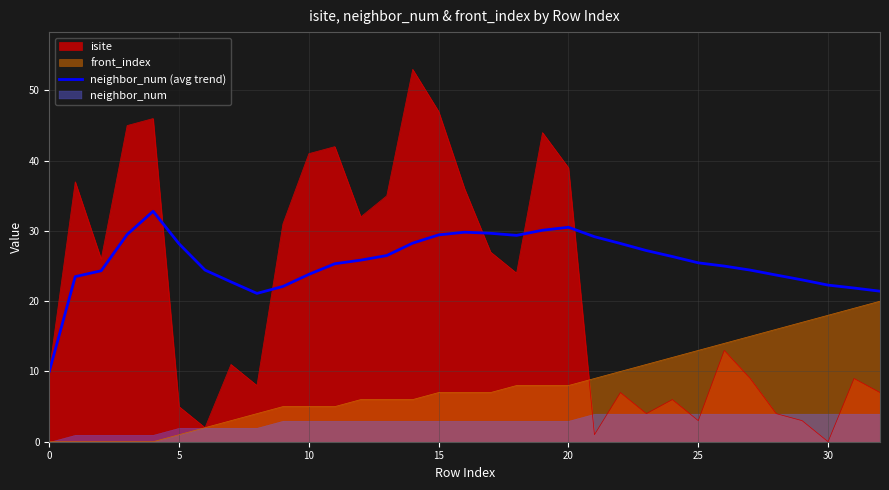

The chart shows a value of 39.1 at 17. True or false?

False